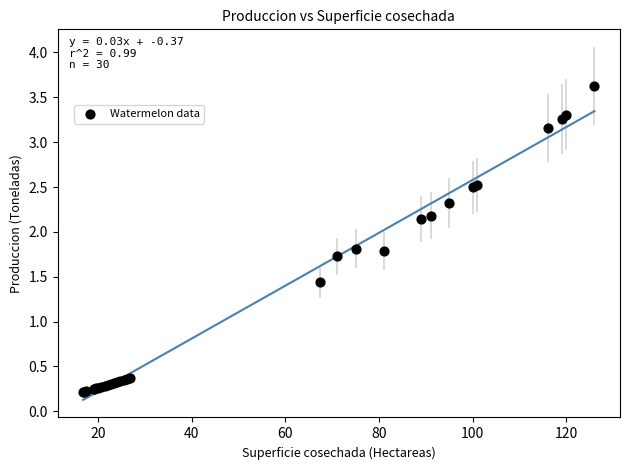

What Y value in the scatter plot is closest to 1?

1.4